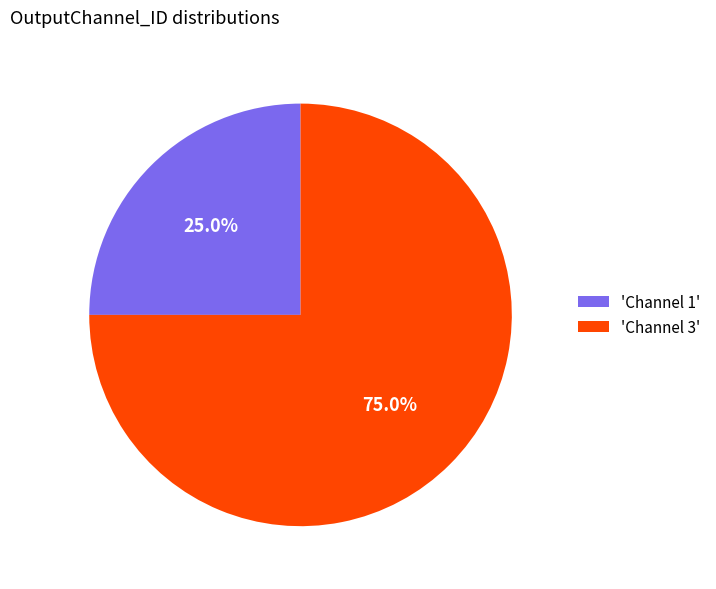

What is the smallest slice in the pie chart?

'Channel 1'